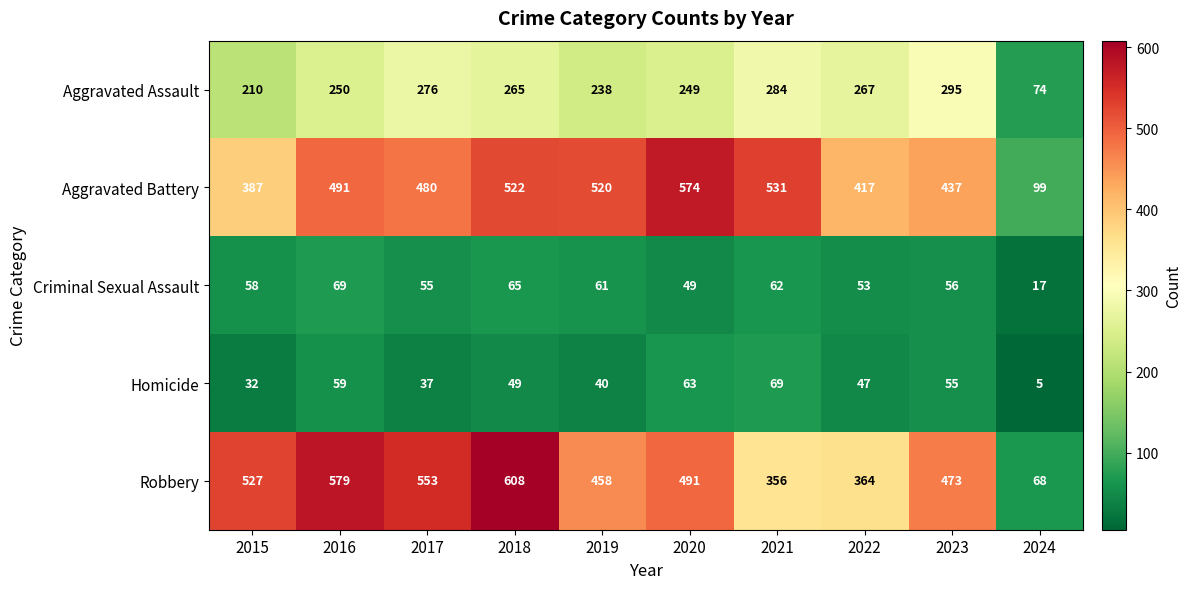

What is the difference between the maximum and minimum values in the Aggravated Battery series?

475